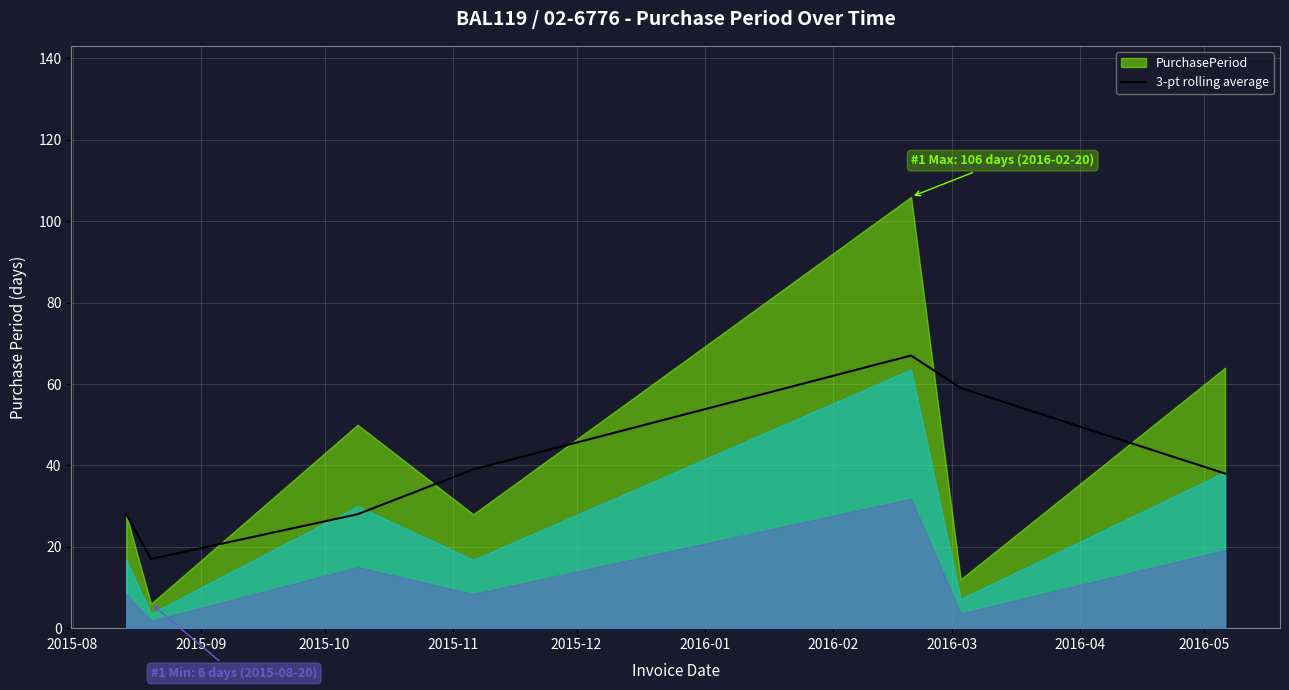

How many data points does each series have?

7